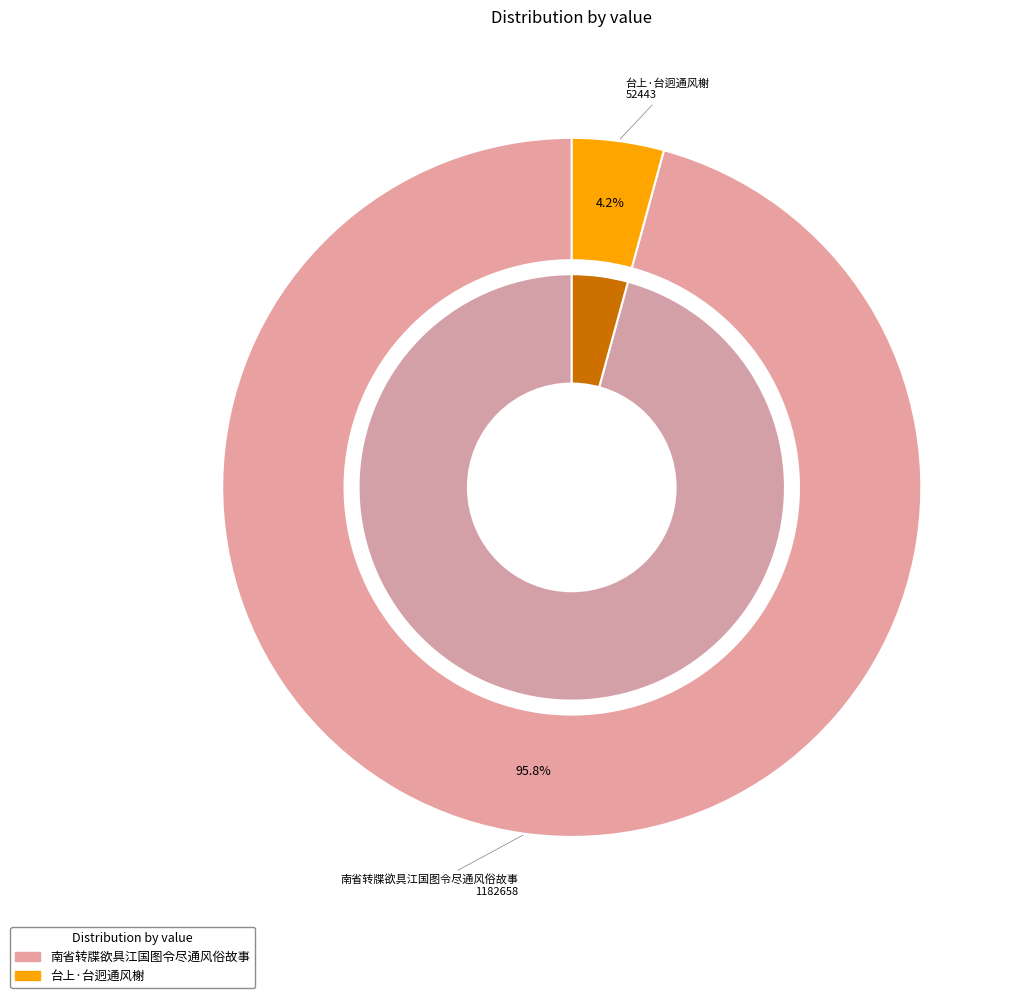

What is the change in value from 南省转牒欲具江国图令尽通风俗故事 to 台上·台迥通风榭?

-1130215